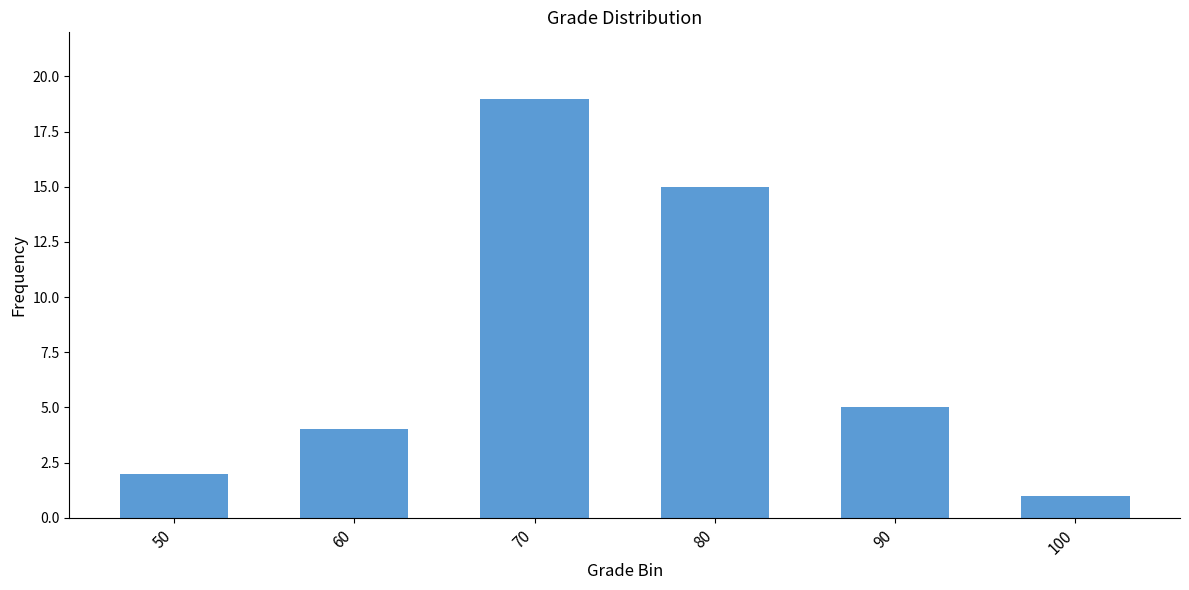

Which category has the lowest value across all series?

100